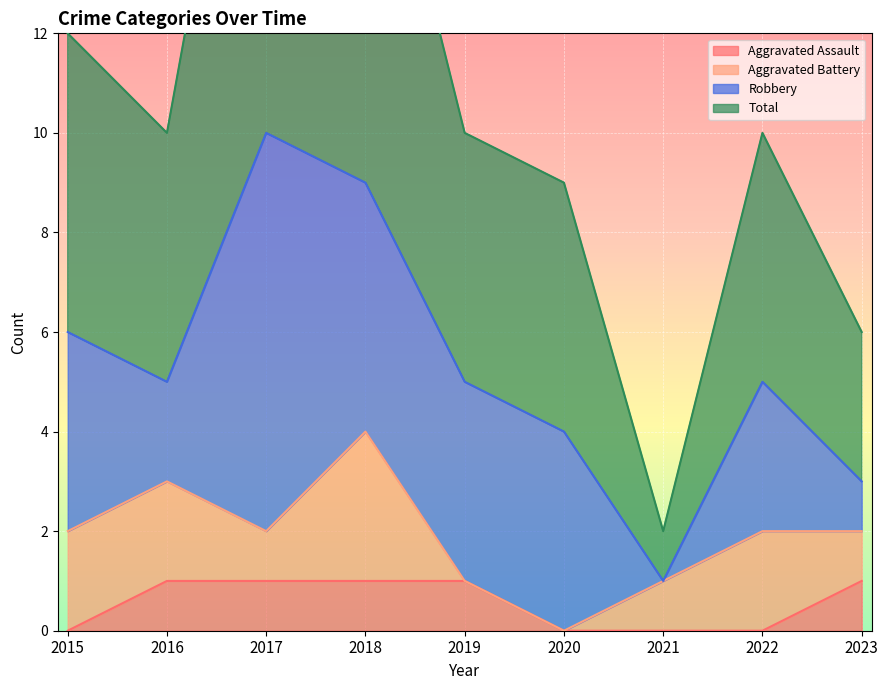

What is the difference between the highest and lowest values at 2016?

9